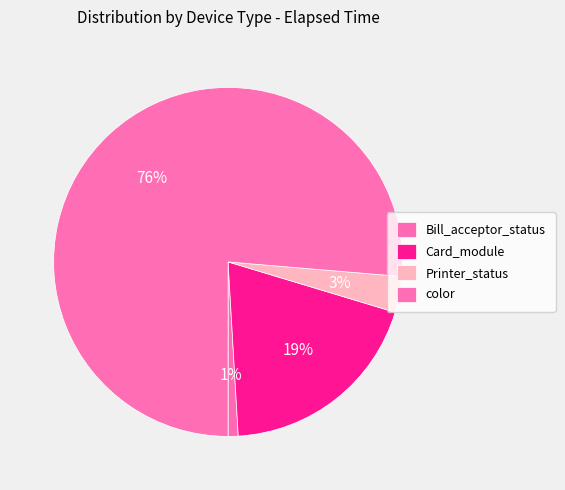

Is it true that Card_module is 10% of the pie?

False